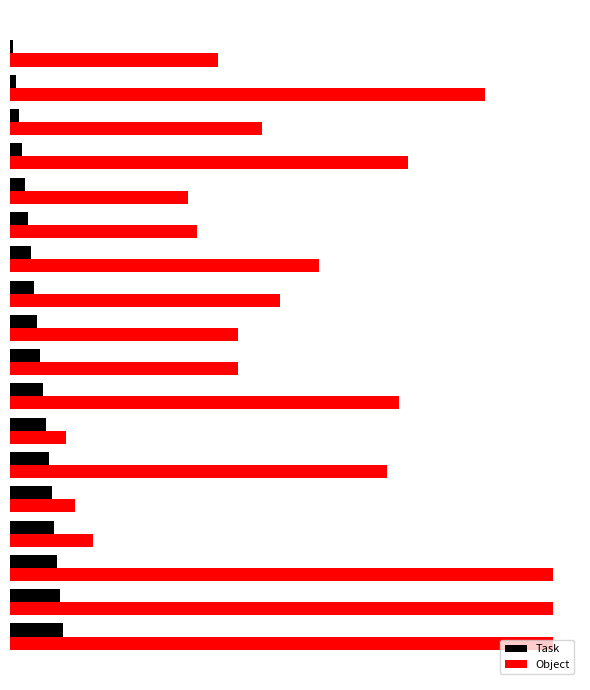

The value of Task at 10 is 11. True or false?

True